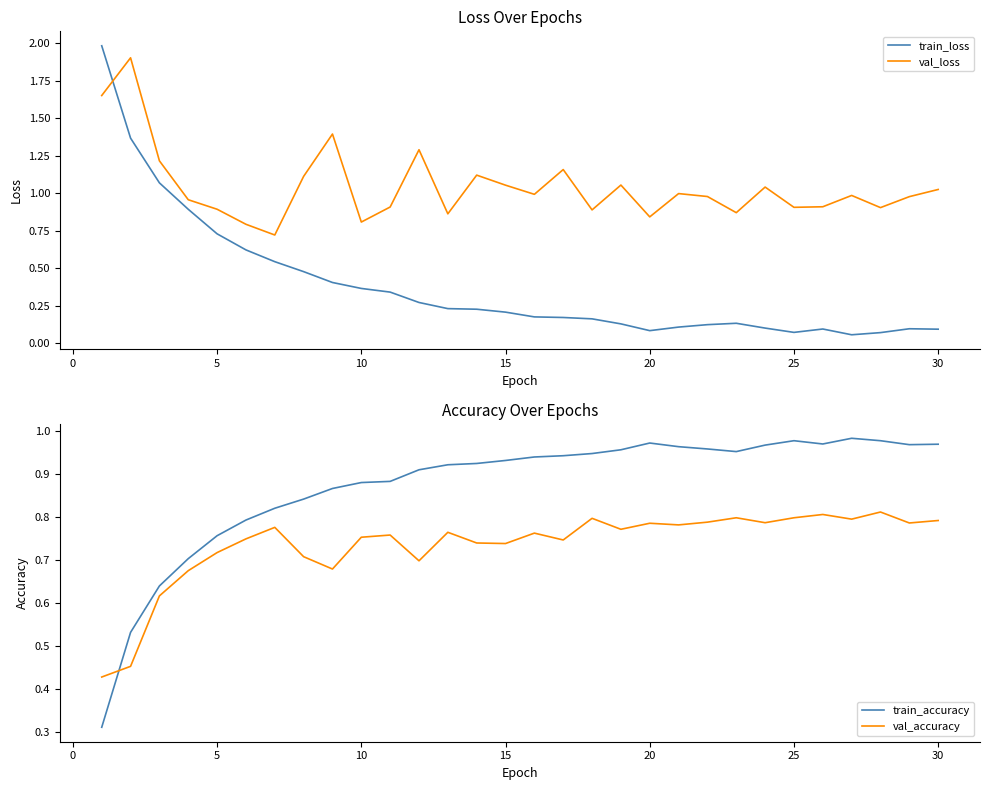

What is the maximum value for val_loss?

1.9